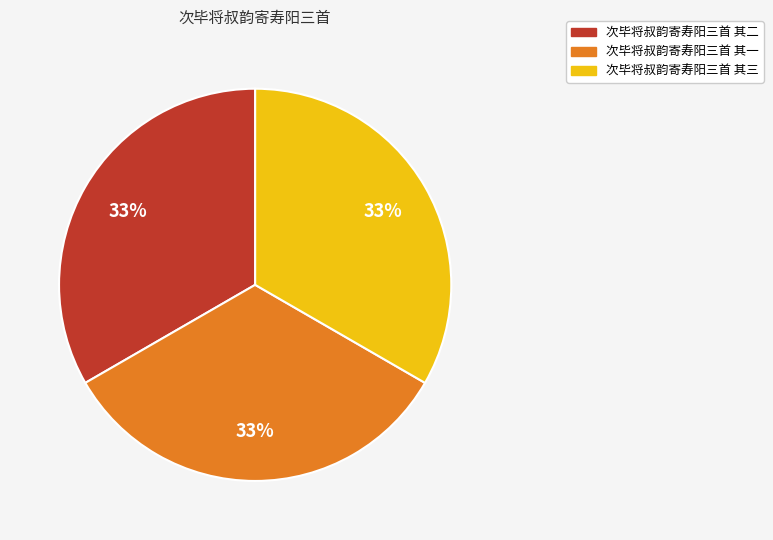

Do 次毕将叔韵寄寿阳三首 其二 and 次毕将叔韵寄寿阳三首 其三 together represent more than half of the pie?

Yes